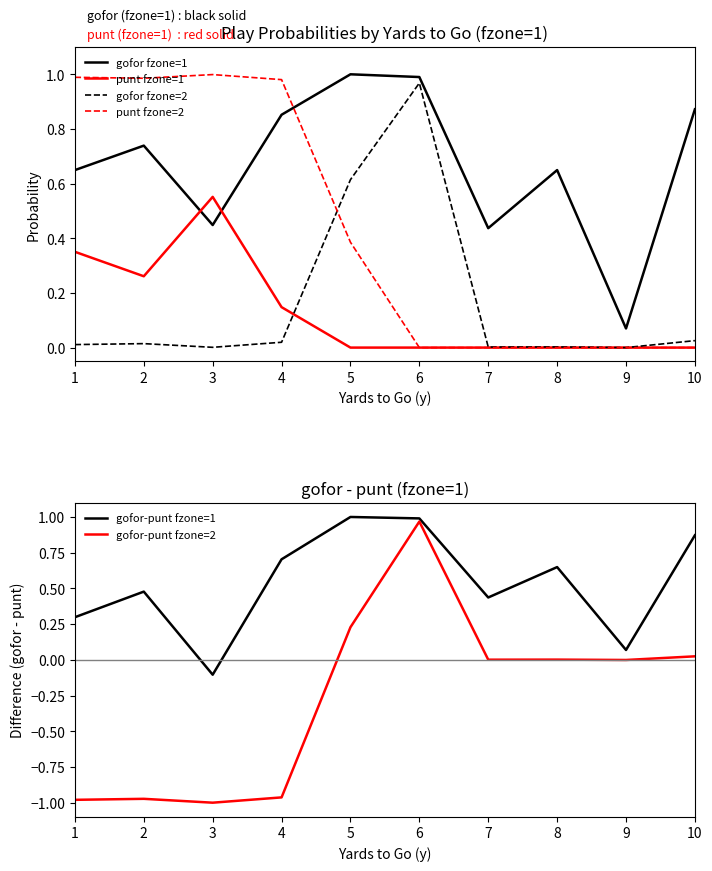

What is the value of the gofor-punt fzone=2 point at the 2nd from the left?

-1.0